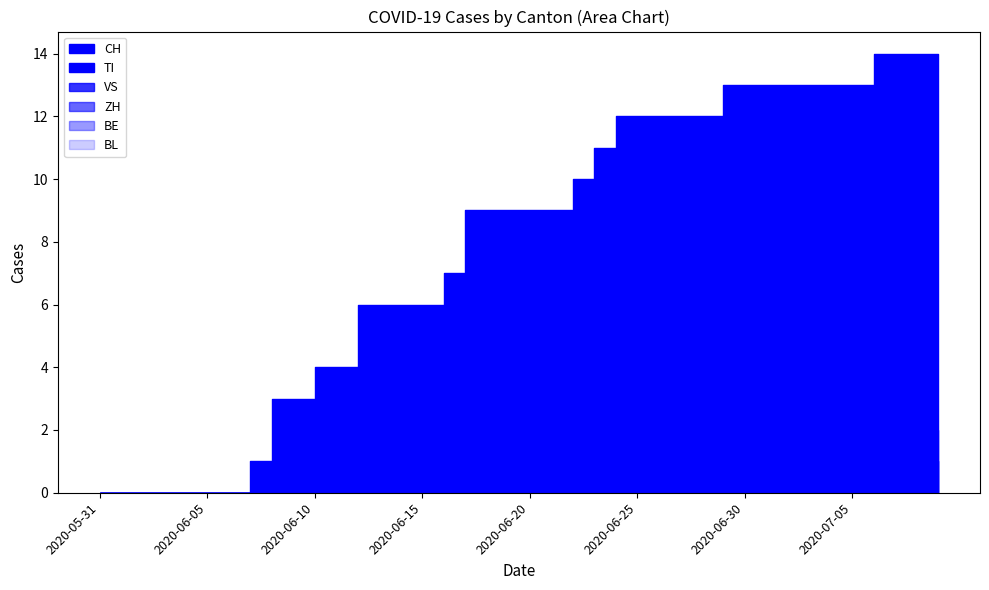

Reading right to left, transcribe all the data shown in this chart.

CH: 14	14	14	14	13	13	13	13	13	13	13	12	12	12	12	12	11	10	9	9	9	9	9	7	6	6	6	6	4	4	3	3	1	0	0	0	0	0	0	0
TI: 2	2	2	2	2	2	2	2	2	2	2	2	2	2	2	2	2	2	2	2	2	2	2	2	2	2	2	2	1	1	1	1	0	0	0	0	0	0	0	0
VS: 0	1	1	1	1	1	1	1	1	1	1	1	1	1	1	1	1	1	1	1	1	1	1	1	1	1	1	1	0	0	0	0	0	0	0	0	0	0	0	0
ZH: 1	1	1	1	1	1	1	1	1	1	1	0	0	0	0	0	0	0	0	0	0	0	0	0	0	0	0	0	0	0	0	0	0	0	0	0	0	0	0	0
BE: 0	0	0	0	0	0	0	0	0	0	0	0	0	0	0	0	0	0	0	0	0	0	0	0	0	0	0	0	0	0	0	0	0	0	0	0	0	0	0	0
BL: 0	0	0	0	0	0	0	0	0	0	0	0	0	0	0	0	0	0	0	0	0	0	0	0	0	0	0	0	0	0	0	0	0	0	0	0	0	0	0	0